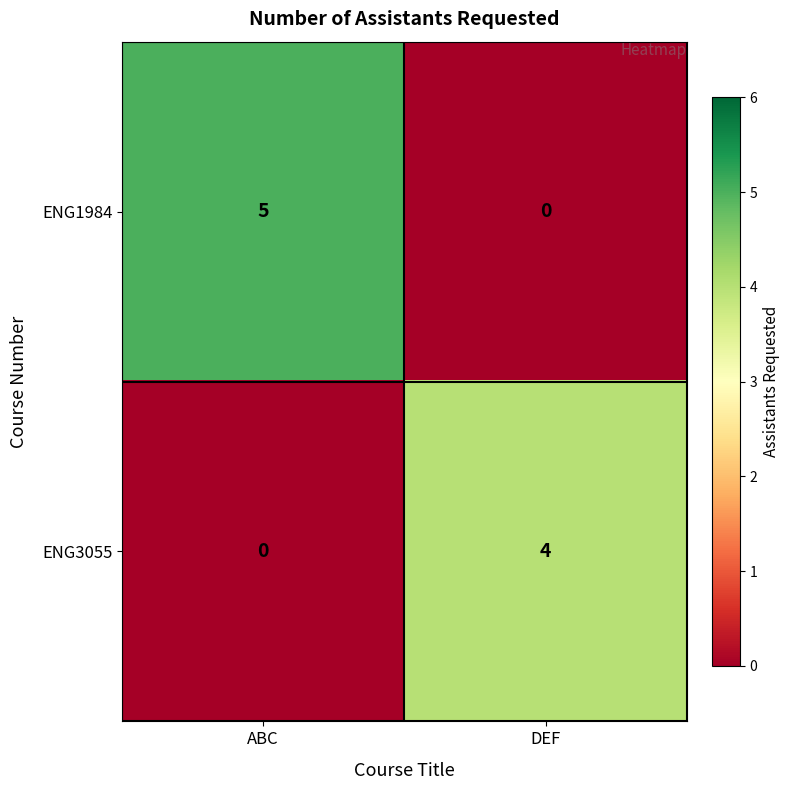

What is the sum of the ENG3055 values at DEF and ABC?

4